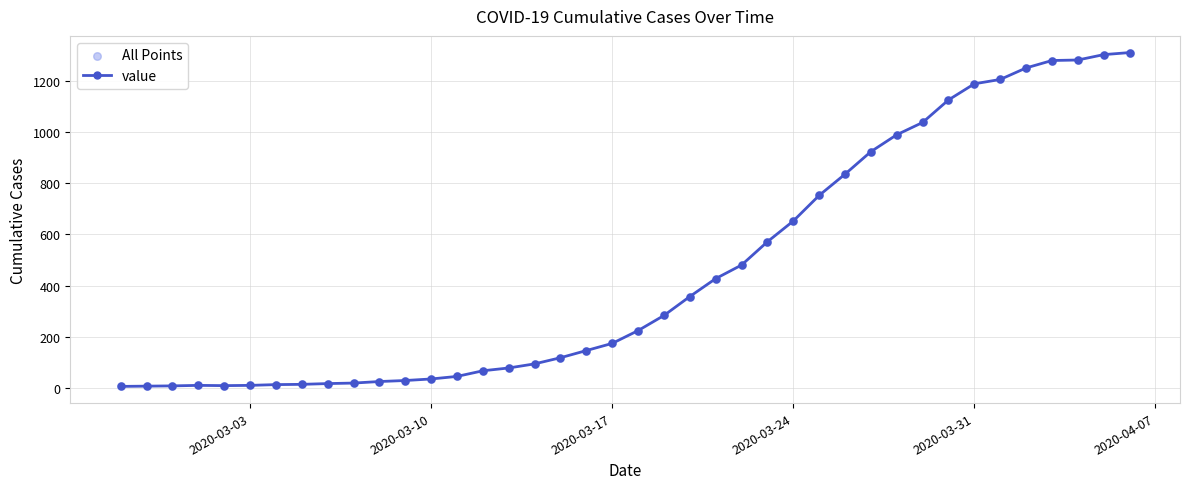

True or false: the data has more than 0 interior local peaks.

True